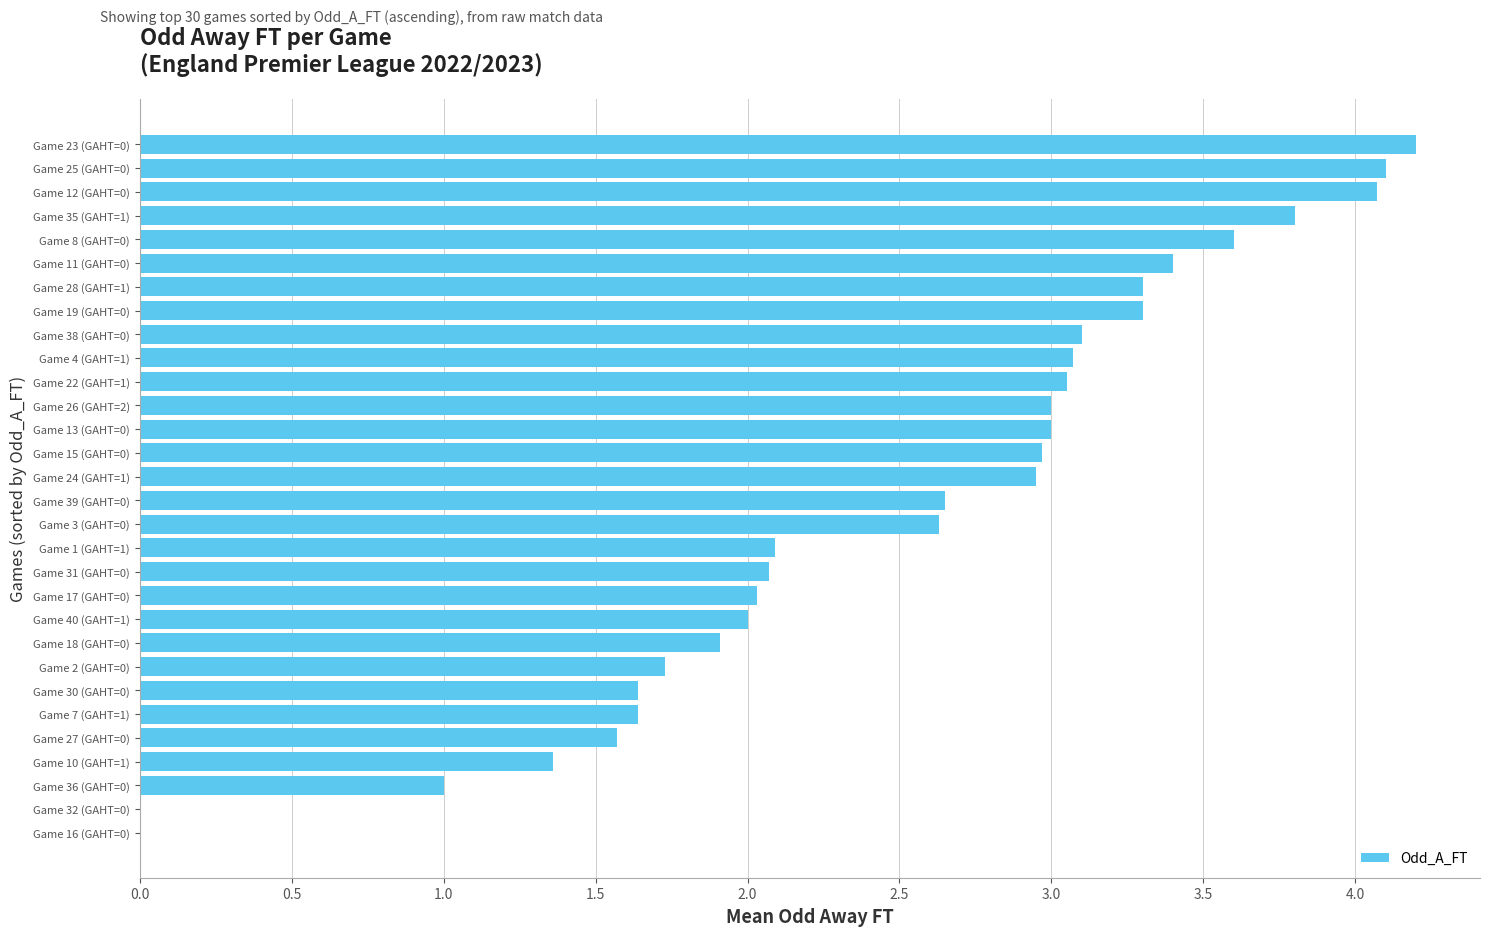

What is the greatest value displayed?

4.2